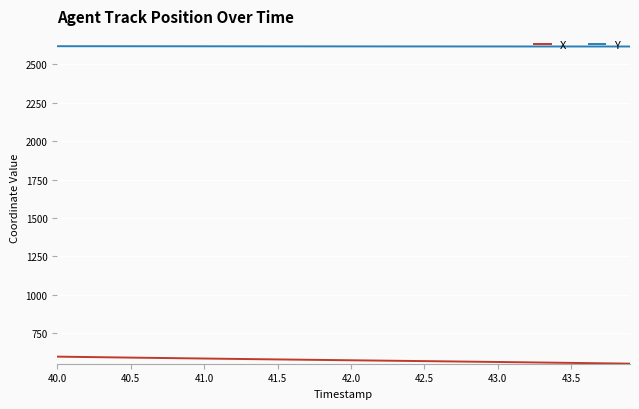

True or false: Y and X intersect in this chart.

False